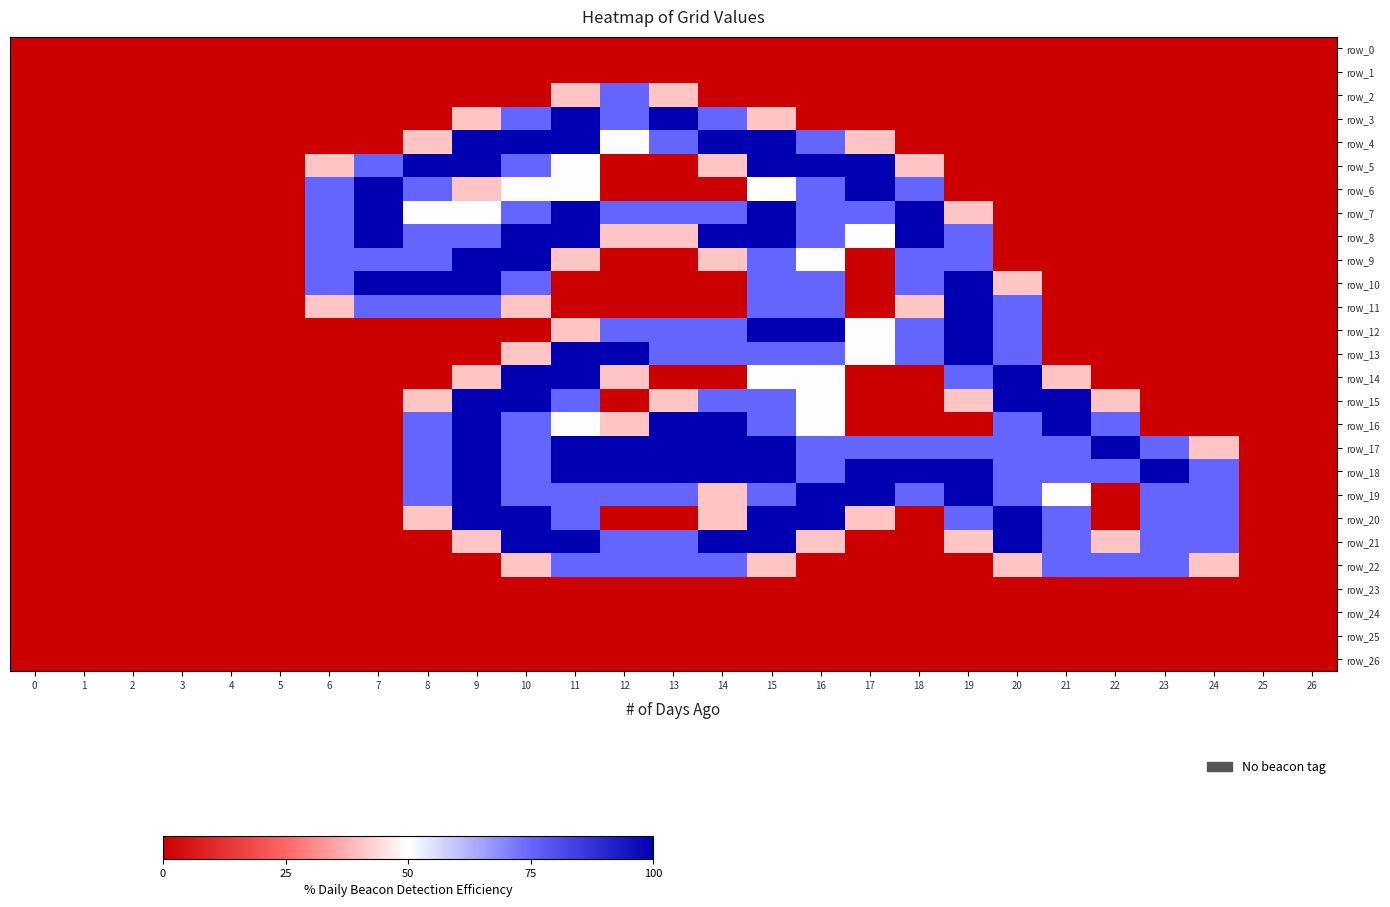

What is the spread (max minus min) of values at 6?

1.5